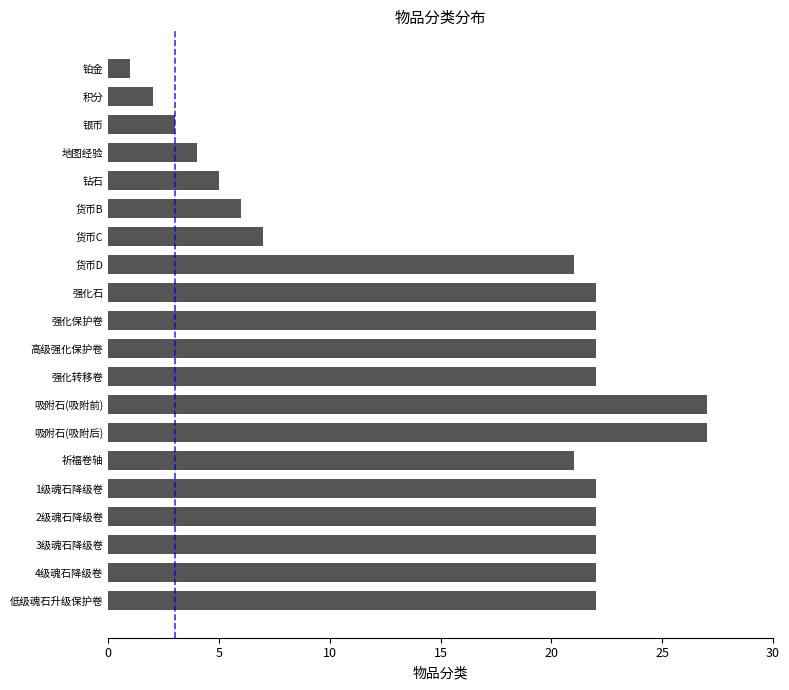

What is the difference between the maximum and minimum values?

26